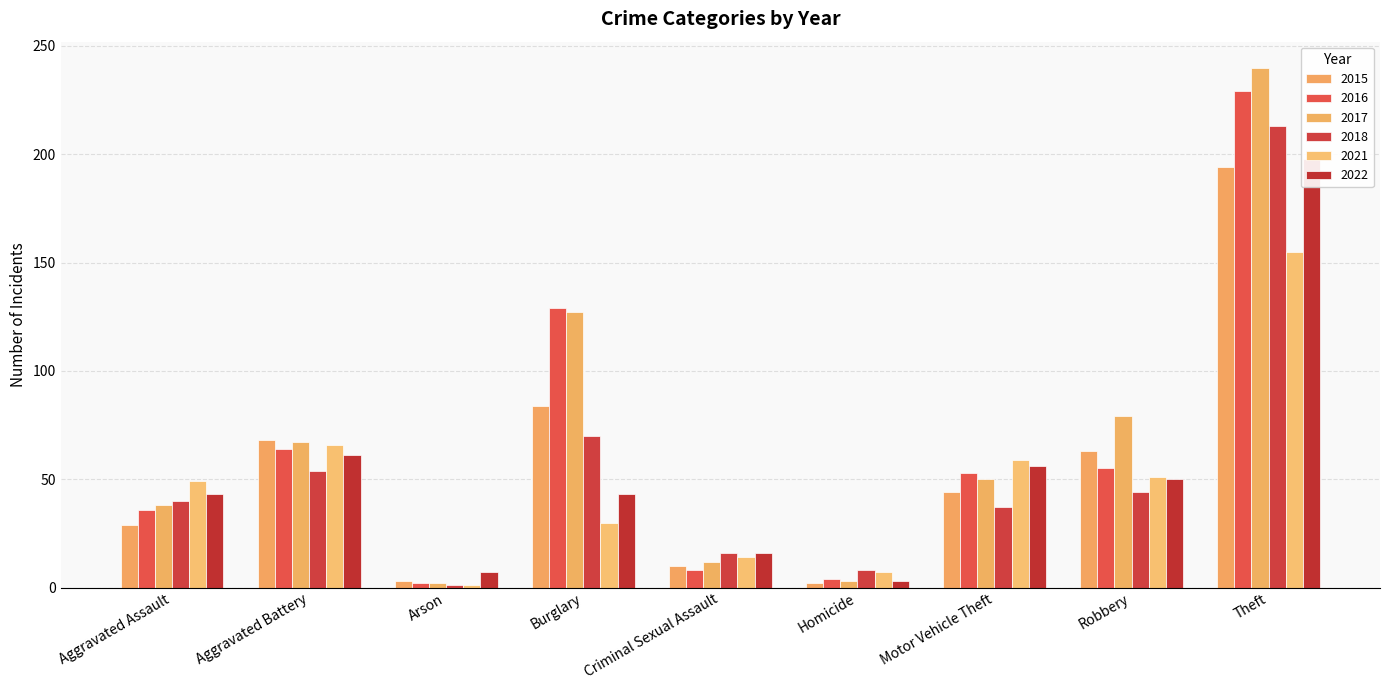

True or false: 2015 has a value of 63 at Robbery.

True